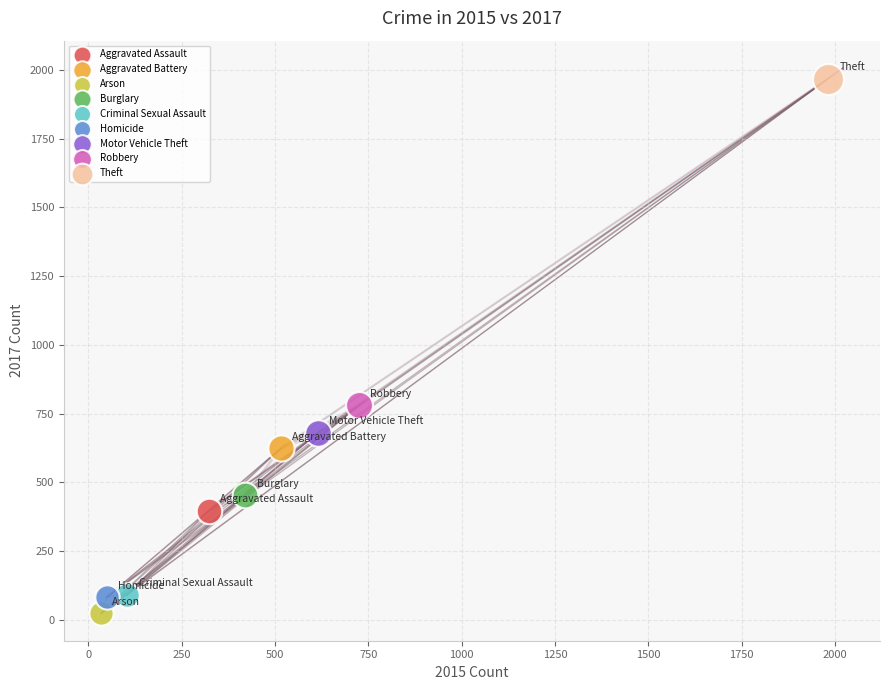

Which series reaches the maximum Y coordinate?

Theft